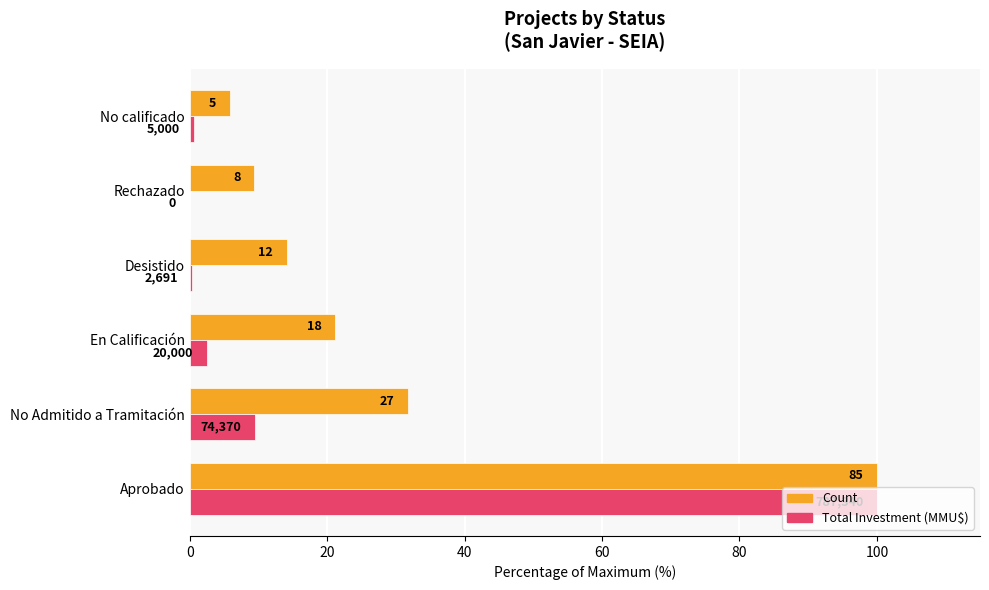

What are all the series names shown in the legend?

Count, Total Investment (MMU$)